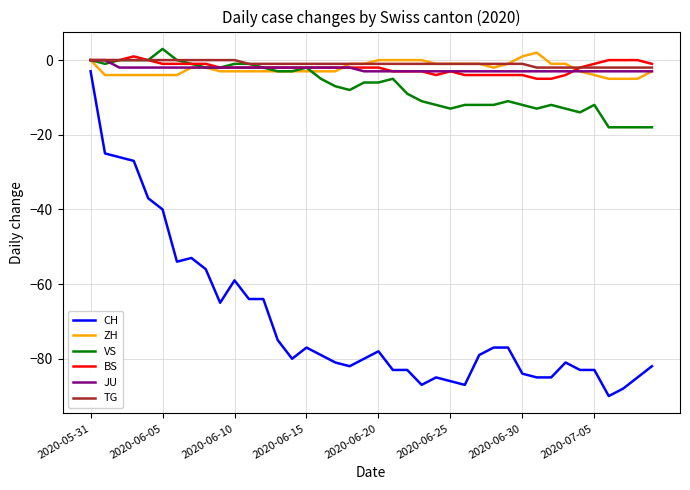

Count the number of data series in this chart.

6